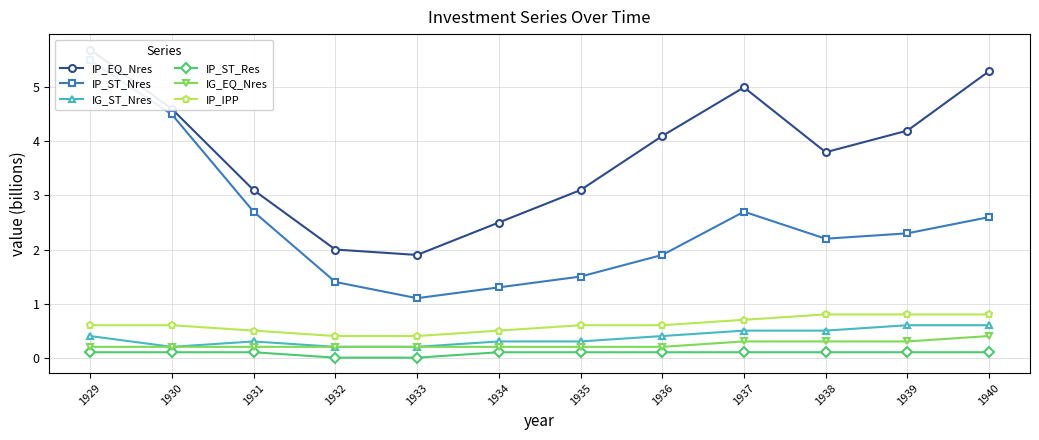

Reading right to left, extract all data points from this chart.

IP_EQ_Nres: 1940=5.3	1939=4.2	1938=3.8	1937=5.0	1936=4.1	1935=3.1	1934=2.5	1933=1.9	1932=2.0	1931=3.1	1930=4.6	1929=5.7
IP_ST_Nres: 1940=2.6	1939=2.3	1938=2.2	1937=2.7	1936=1.9	1935=1.5	1934=1.3	1933=1.1	1932=1.4	1931=2.7	1930=4.5	1929=5.5
IG_ST_Nres: 1940=0.6	1939=0.6	1938=0.5	1937=0.5	1936=0.4	1935=0.3	1934=0.3	1933=0.2	1932=0.2	1931=0.3	1930=0.2	1929=0.4
IP_ST_Res: 1940=0.1	1939=0.1	1938=0.1	1937=0.1	1936=0.1	1935=0.1	1934=0.1	1933=0.0	1932=0.0	1931=0.1	1930=0.1	1929=0.1
IG_EQ_Nres: 1940=0.4	1939=0.3	1938=0.3	1937=0.3	1936=0.2	1935=0.2	1934=0.2	1933=0.2	1932=0.2	1931=0.2	1930=0.2	1929=0.2
IP_IPP: 1940=0.8	1939=0.8	1938=0.8	1937=0.7	1936=0.6	1935=0.6	1934=0.5	1933=0.4	1932=0.4	1931=0.5	1930=0.6	1929=0.6